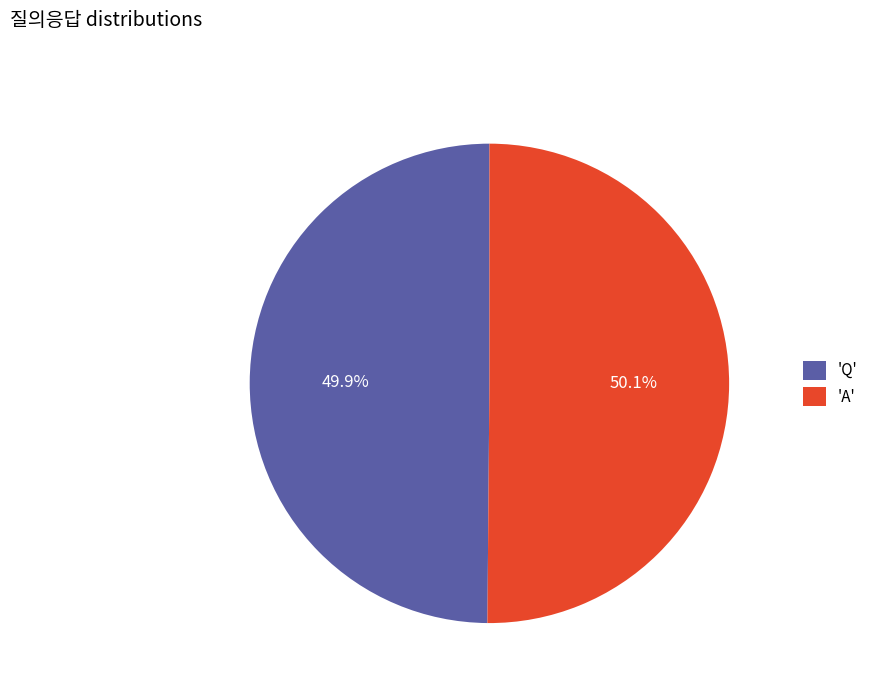

What is the ratio of the value at 'A' to the value at 'Q'?

1.0